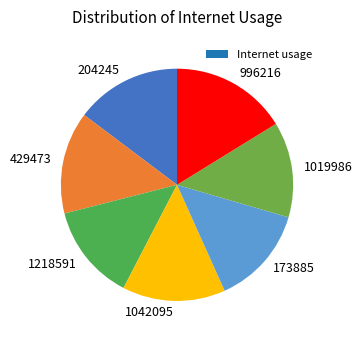

Do 1019986 and 429473 together represent more than half of the pie?

No